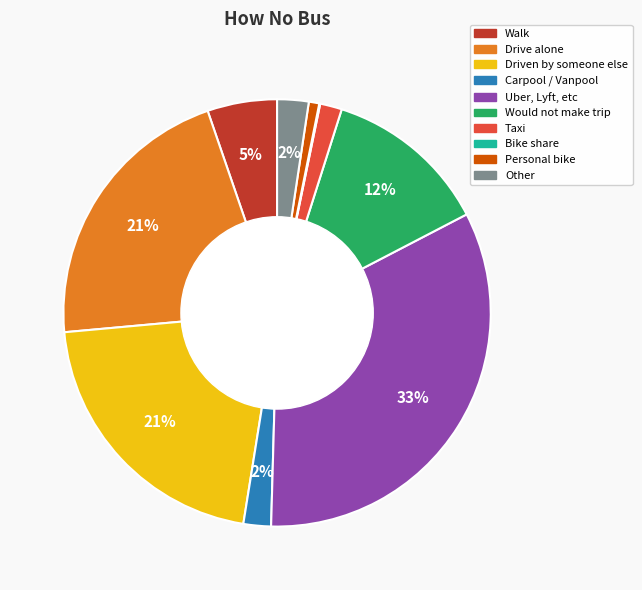

Does Would not make trip represent more than half of the total?

No